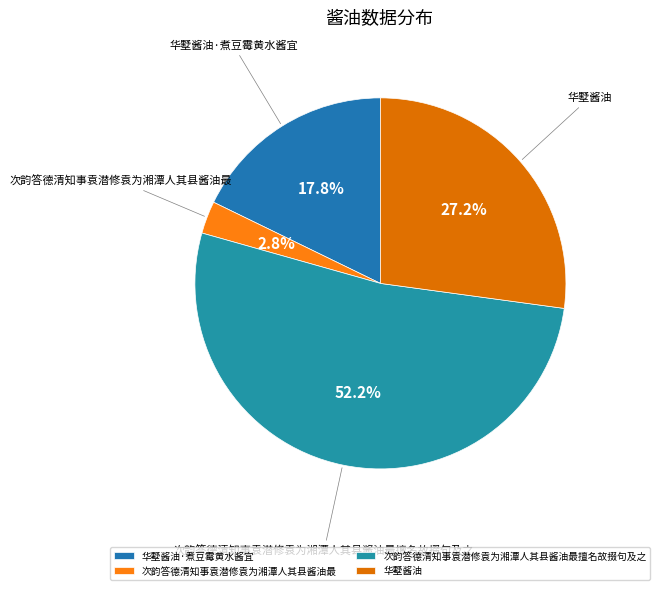

Which category has the biggest portion of the pie?

次韵答德清知事袁潜修袁为湘潭人其县酱油最擅名故掇句及之